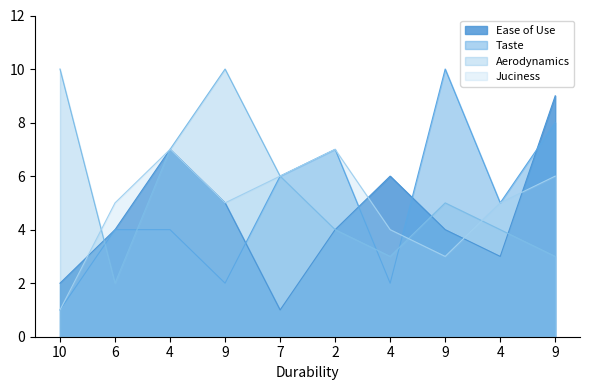

What is the minimum value for Aerodynamics?

2